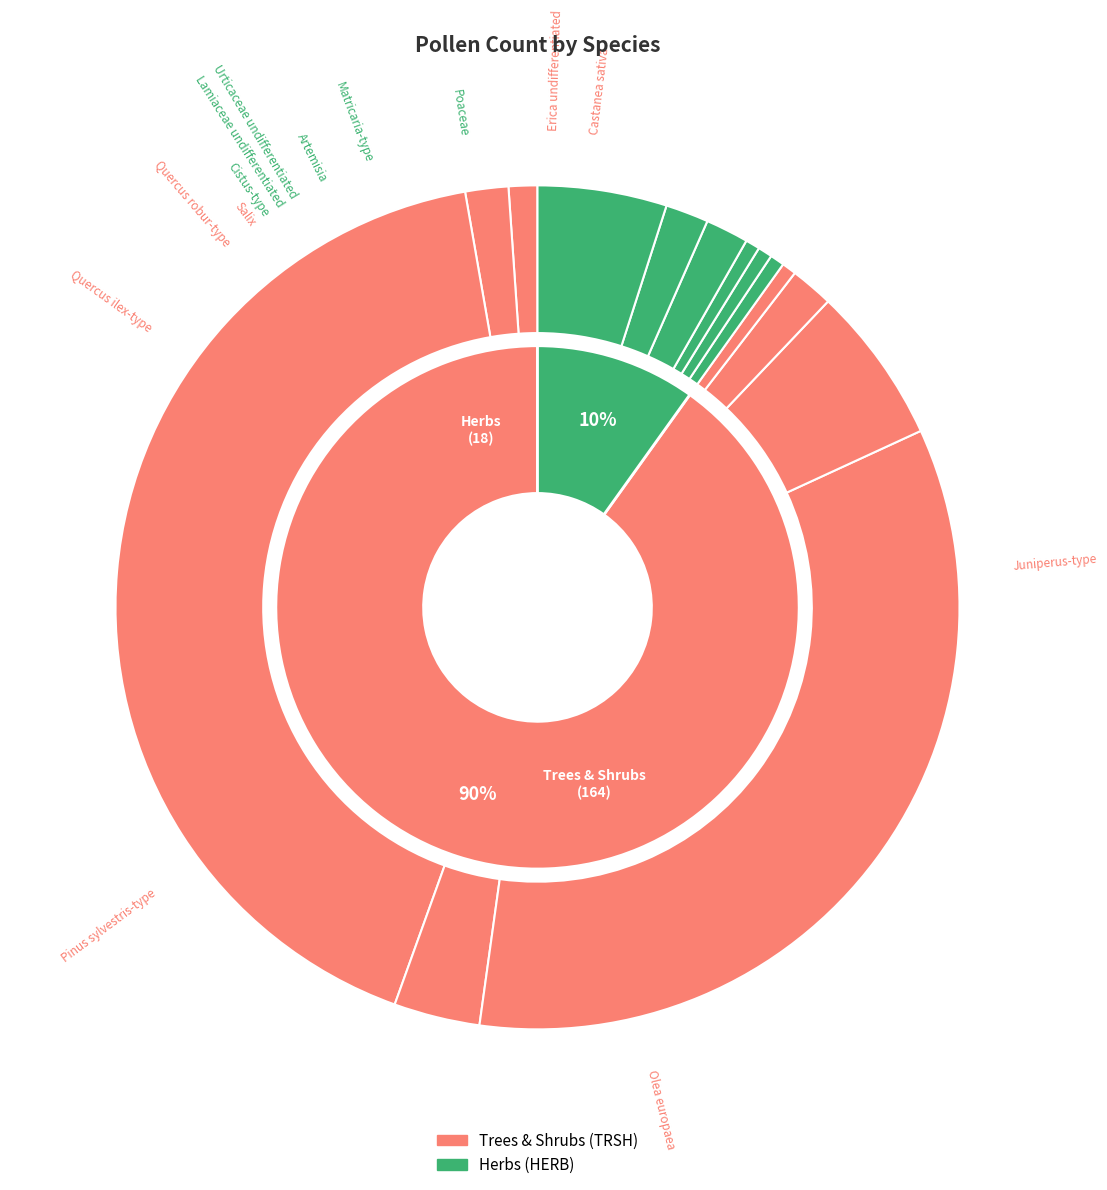

What percentage is the Olea europaea slice, to the nearest percent?

3%